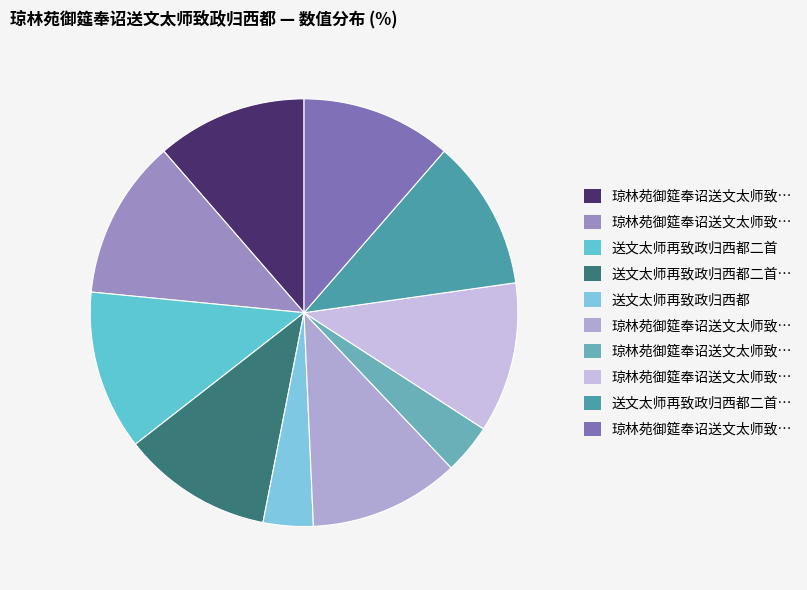

Which slice is the smallest?

琼林苑御筵奉诏送文太师致政归西都